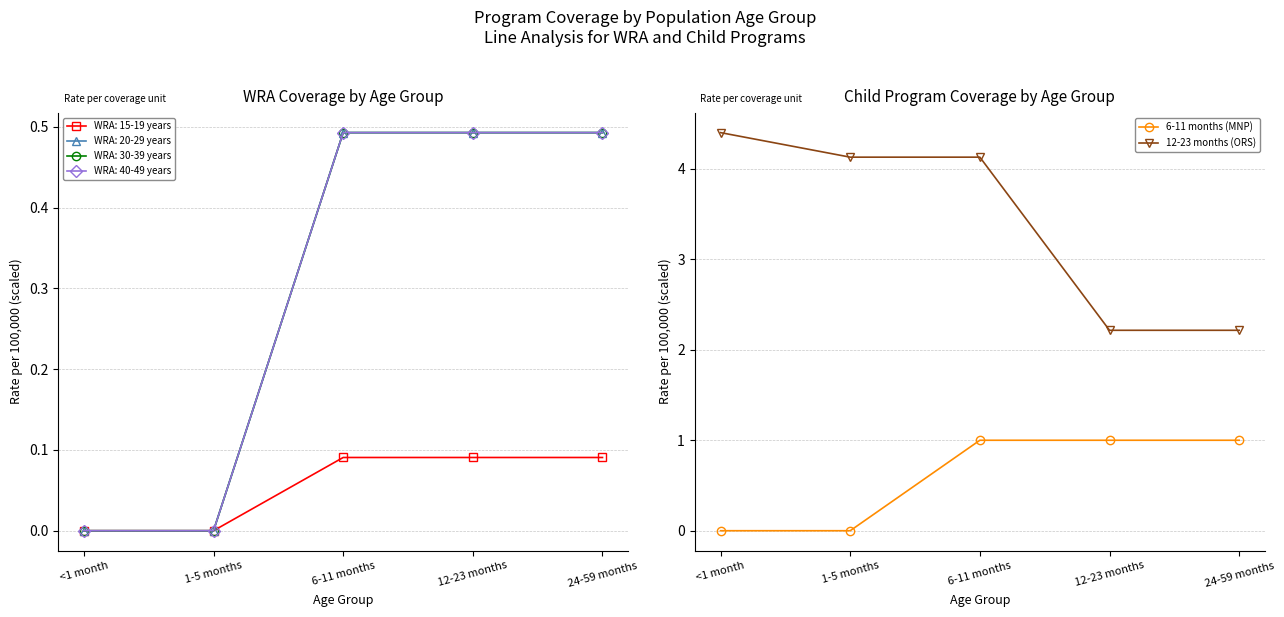

The value of 6-11 months (MNP) at 24-59 months is 1.0. True or false?

True